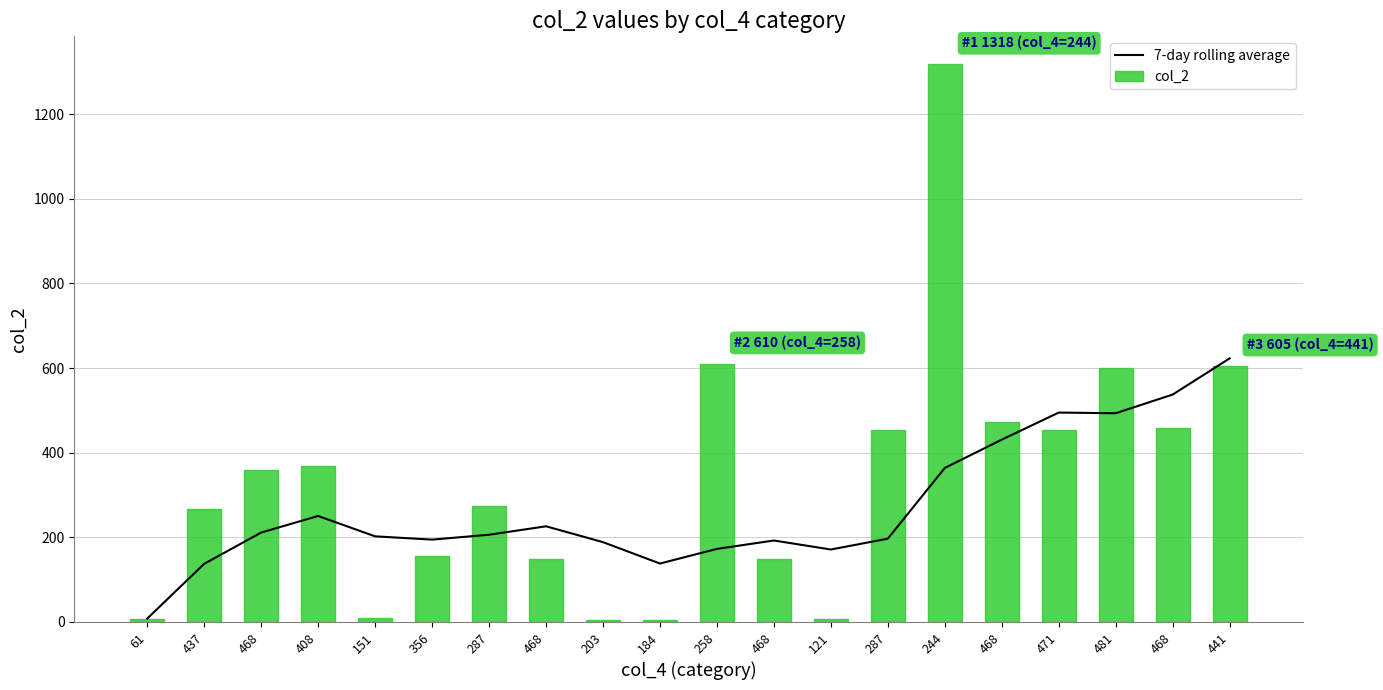

What is the difference between the maximum and minimum values in the 7-day rolling average series?

614.9